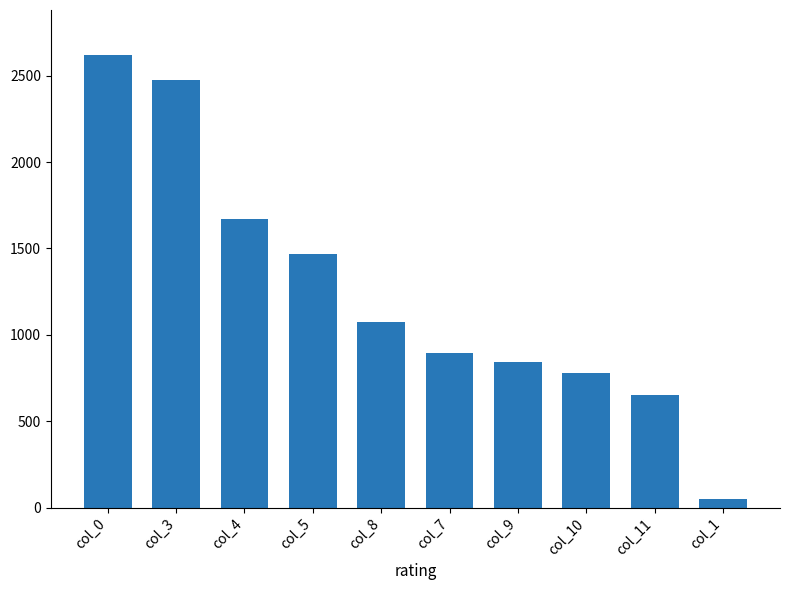

What is the label of the 7th bar from the left?

col_9